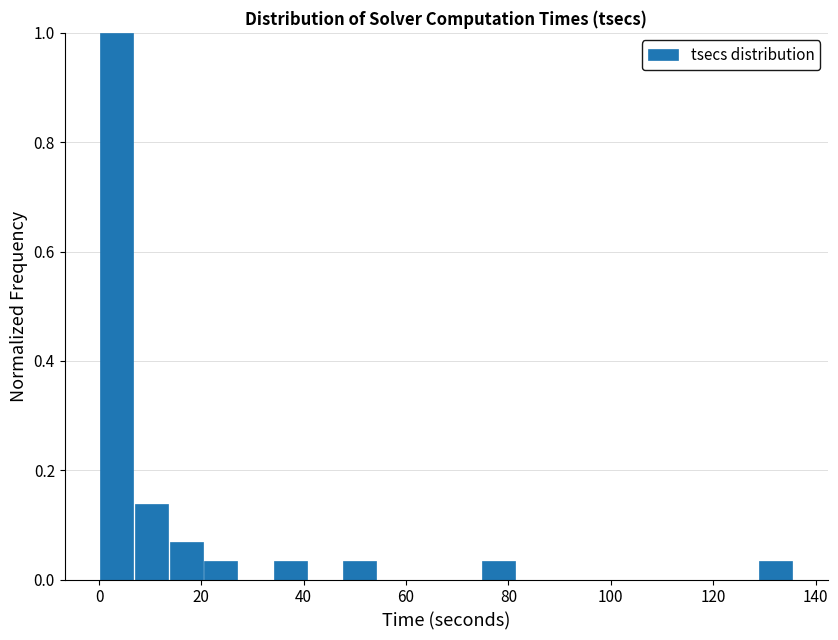

Read against the x-axis, roughly where is the centre of the tallest bar?

4